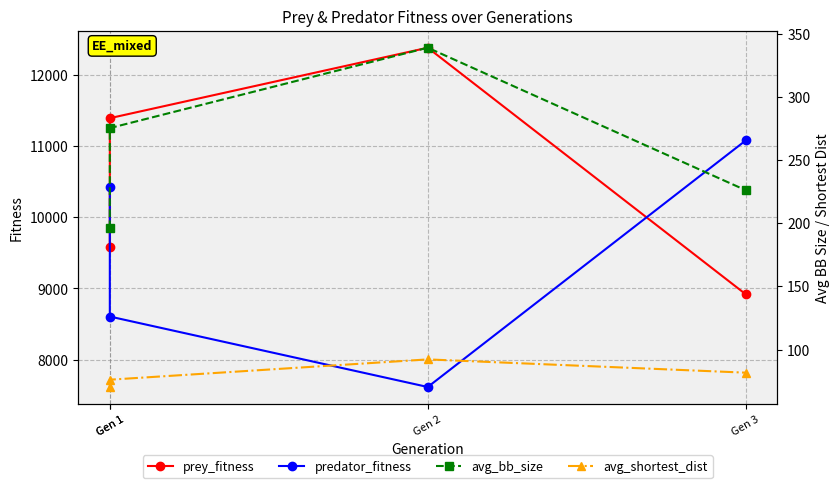

Which has a higher value, Gen 1 or Gen 1?

Gen 1